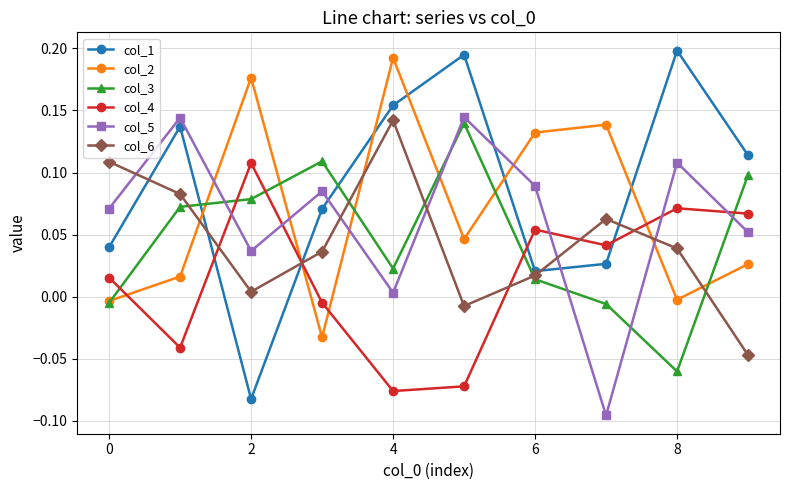

Which series has the largest total across all categories?

col_1